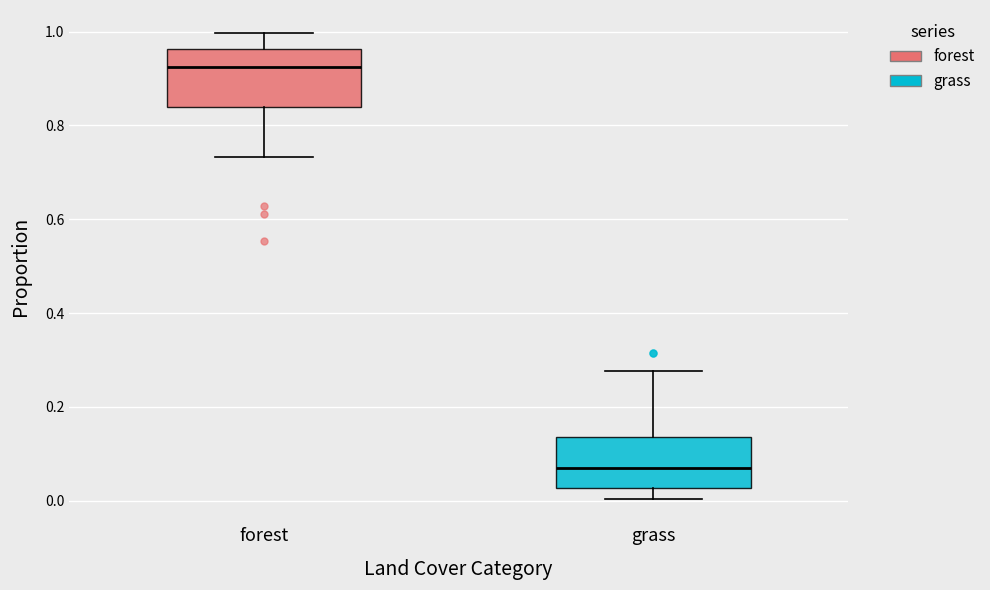

Which box has the highest median line?

forest